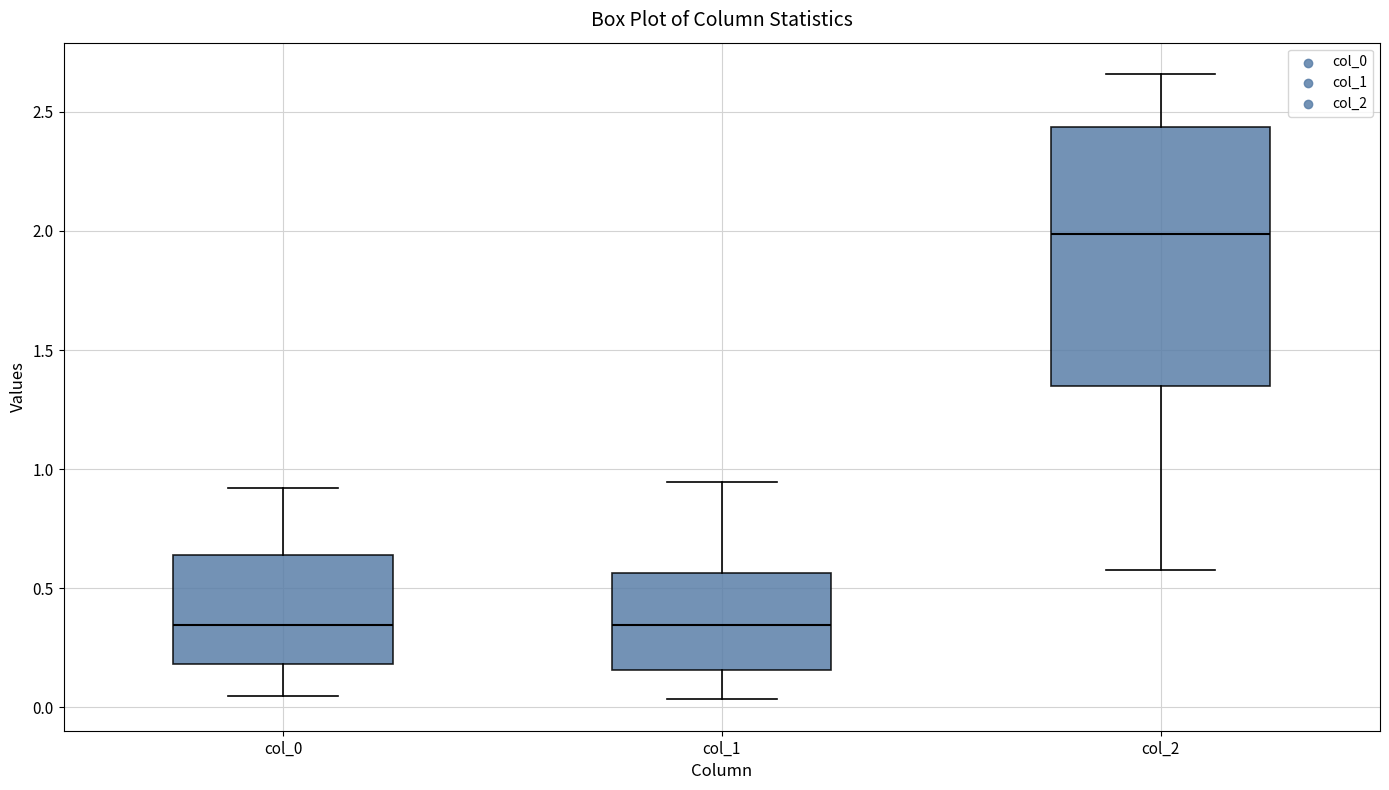

Reading left to right, read every box against the y-axis: the position of its median line, the range the box covers, and the ends of its whiskers. The values are not printed on the chart, so give them approximately, as read against the axis.

col_0: median 0.35, box 0.20 to 0.65, whiskers 0.05 to 0.90
col_1: median 0.35, box 0.15 to 0.55, whiskers 0.05 to 0.95
col_2: median 2.00, box 1.35 to 2.45, whiskers 0.60 to 2.65